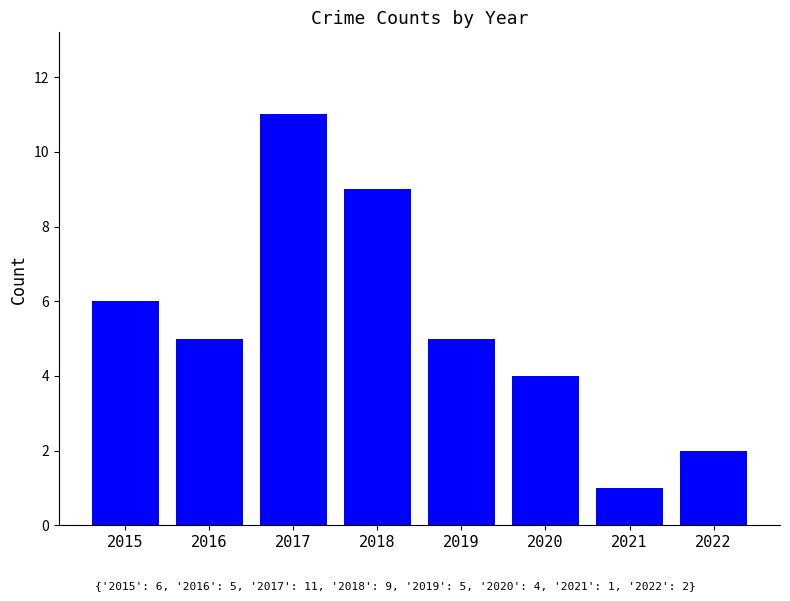

What is the sum of the values at 2017 and 2020?

15